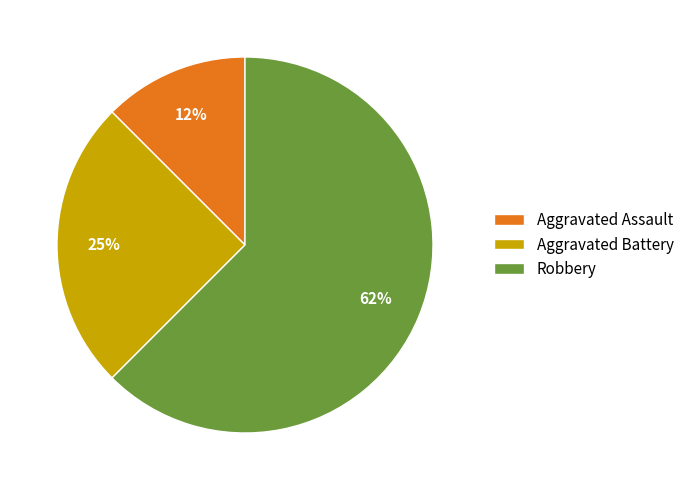

Is the sum of Robbery and Aggravated Assault greater than half?

Yes